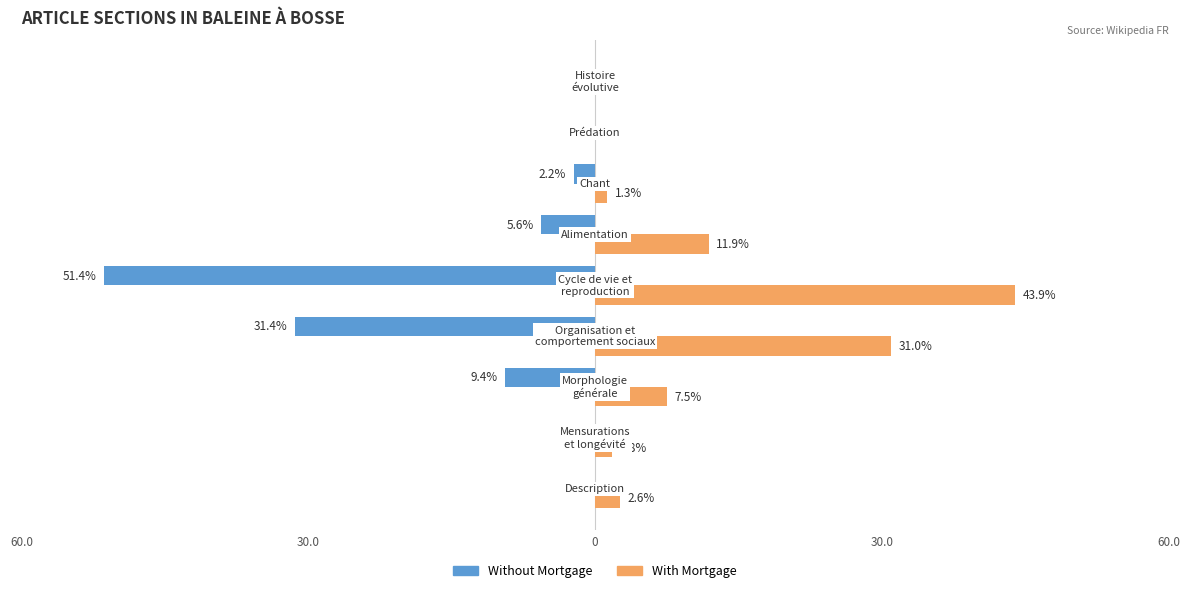

What are all the series names shown in the legend?

Without Mortgage, With Mortgage